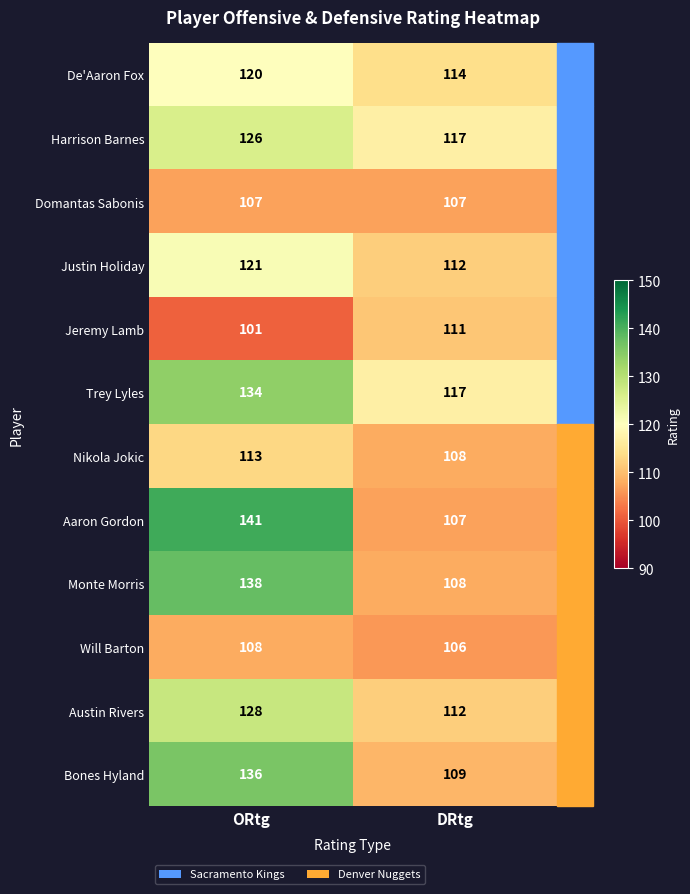

The Monte Morris series shows 48 at DRtg. True or false?

False